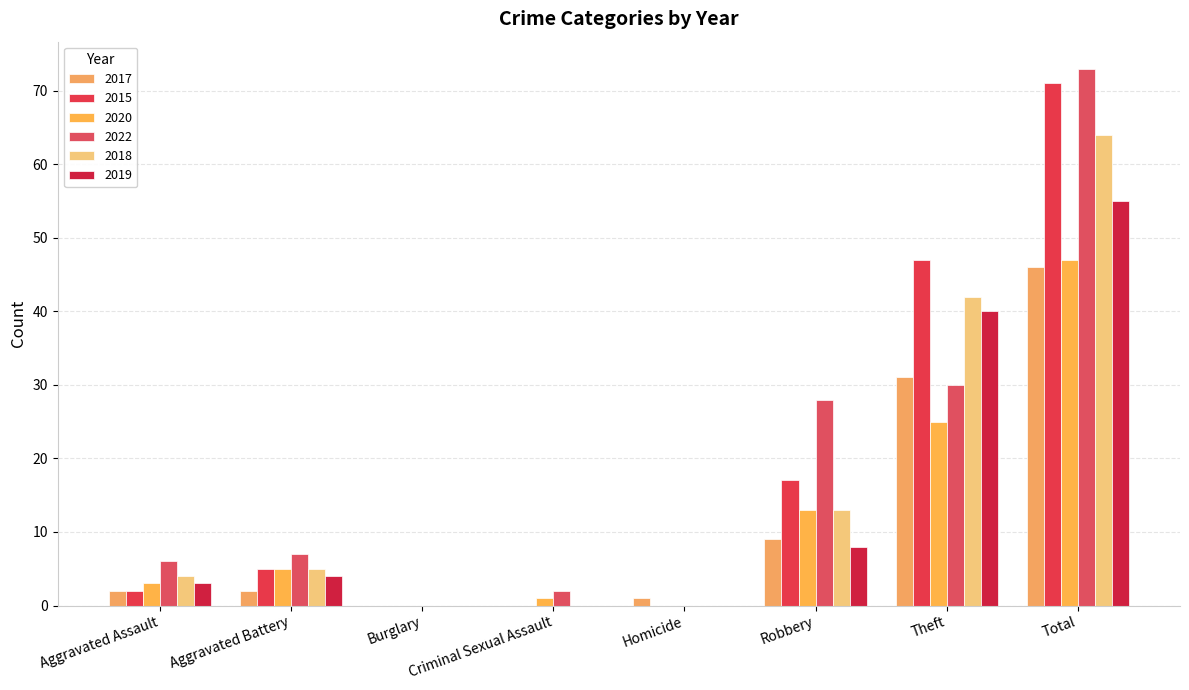

Reading left to right, extract all data points from this chart.

2017: Aggravated Assault=2	Aggravated Battery=2	Burglary=0	Criminal Sexual Assault=0	Homicide=1	Robbery=9	Theft=31	Total=46
2015: Aggravated Assault=2	Aggravated Battery=5	Burglary=0	Criminal Sexual Assault=0	Homicide=0	Robbery=17	Theft=47	Total=71
2020: Aggravated Assault=3	Aggravated Battery=5	Burglary=0	Criminal Sexual Assault=1	Homicide=0	Robbery=13	Theft=25	Total=47
2022: Aggravated Assault=6	Aggravated Battery=7	Burglary=0	Criminal Sexual Assault=2	Homicide=0	Robbery=28	Theft=30	Total=73
2018: Aggravated Assault=4	Aggravated Battery=5	Burglary=0	Criminal Sexual Assault=0	Homicide=0	Robbery=13	Theft=42	Total=64
2019: Aggravated Assault=3	Aggravated Battery=4	Burglary=0	Criminal Sexual Assault=0	Homicide=0	Robbery=8	Theft=40	Total=55